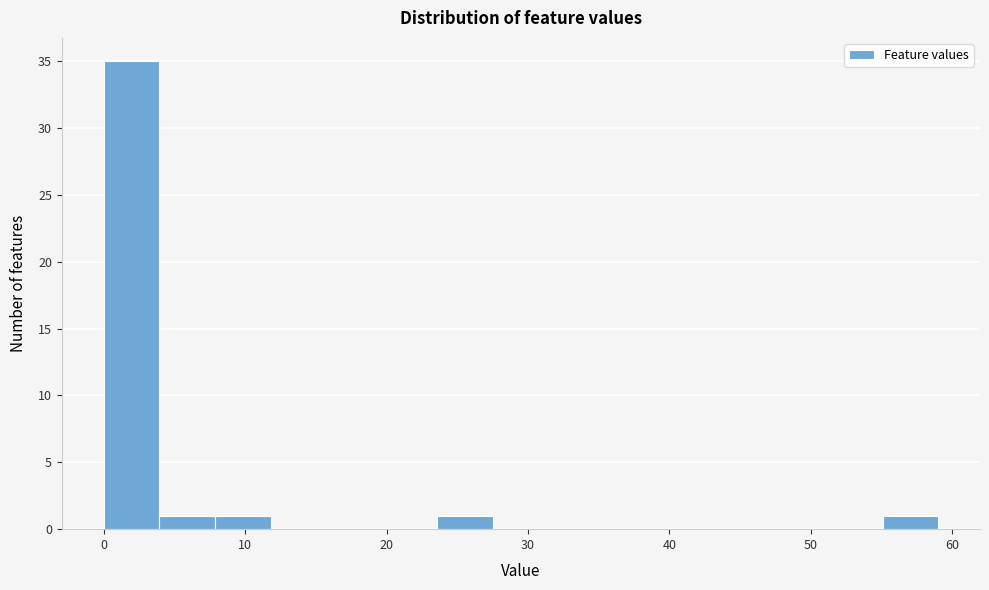

Around what value on the x-axis is the tallest bar? Give the approximate position of its centre, as read against the axis.

2